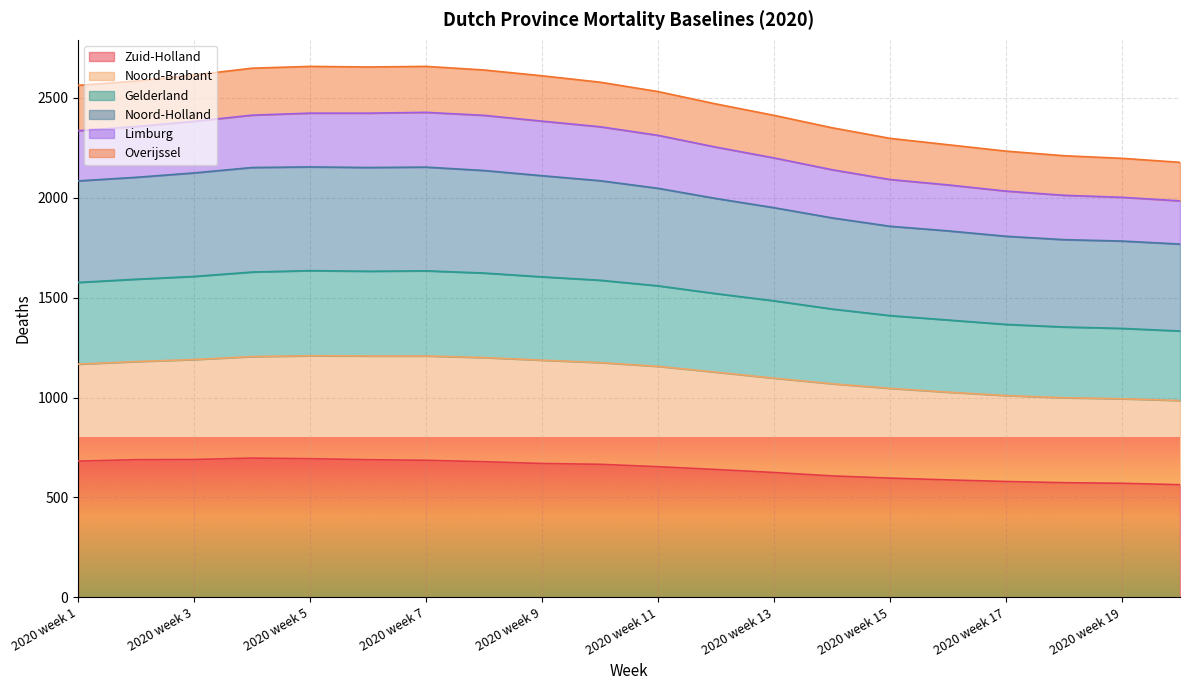

What is the minimum value for Zuid-Holland?

564